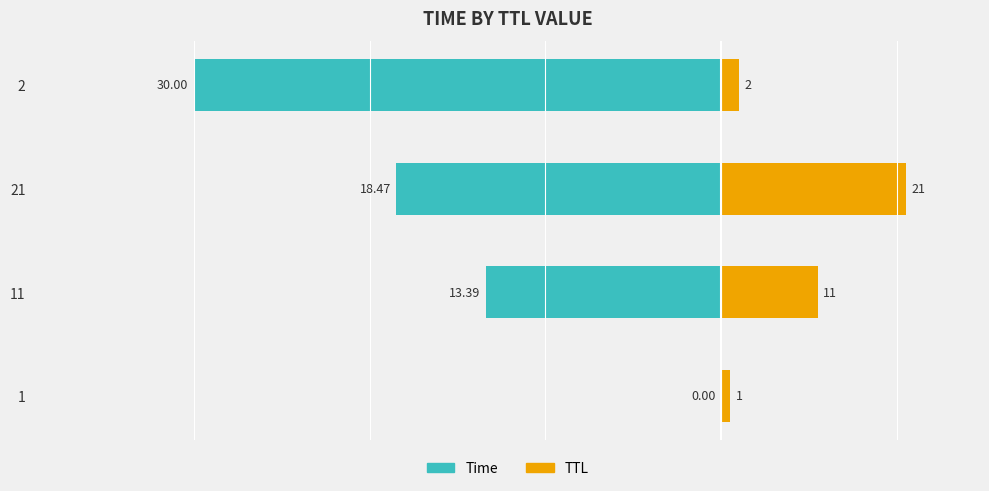

At how many categories does at least one series exceed -12?

4